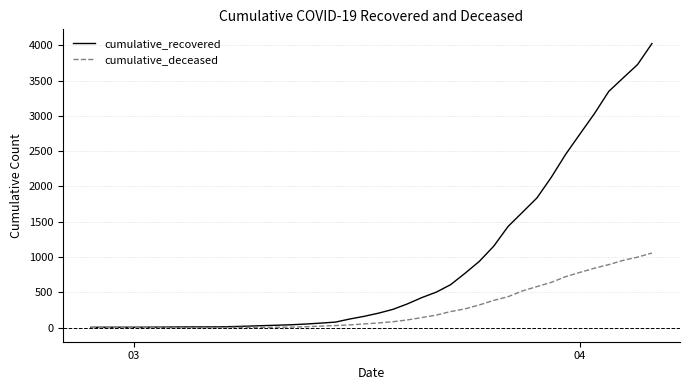

Which series has the widest spread of values?

cumulative_recovered